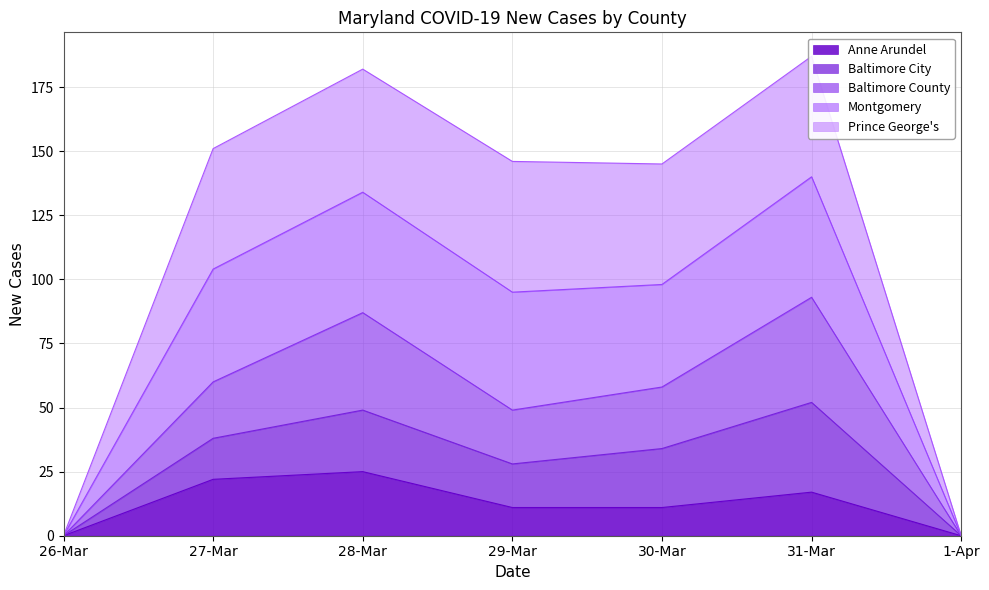

The value of Anne Arundel at 29-Mar is 19. True or false?

False